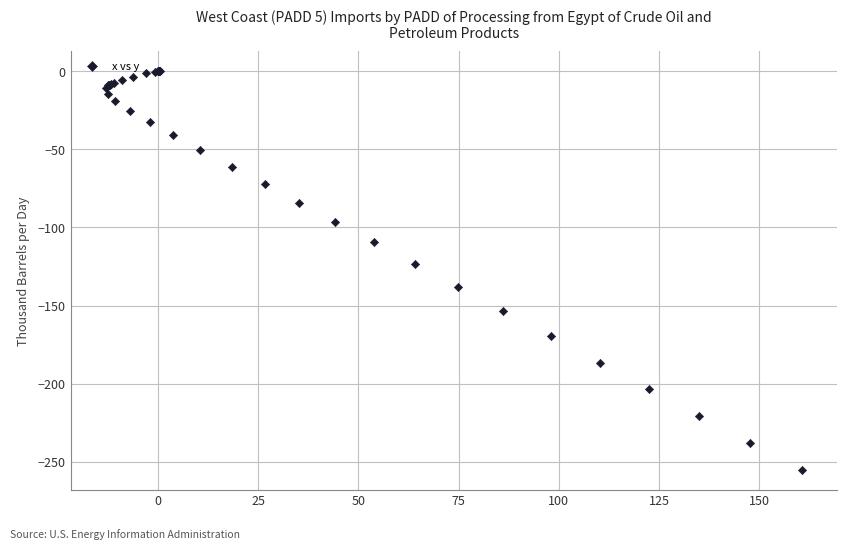

What Y value in the scatter plot is closest to -127?

-123.1